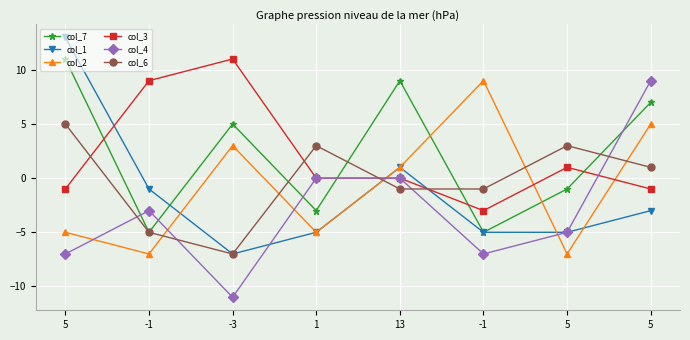

What are all the series names shown in the legend?

col_7, col_1, col_2, col_3, col_4, col_6